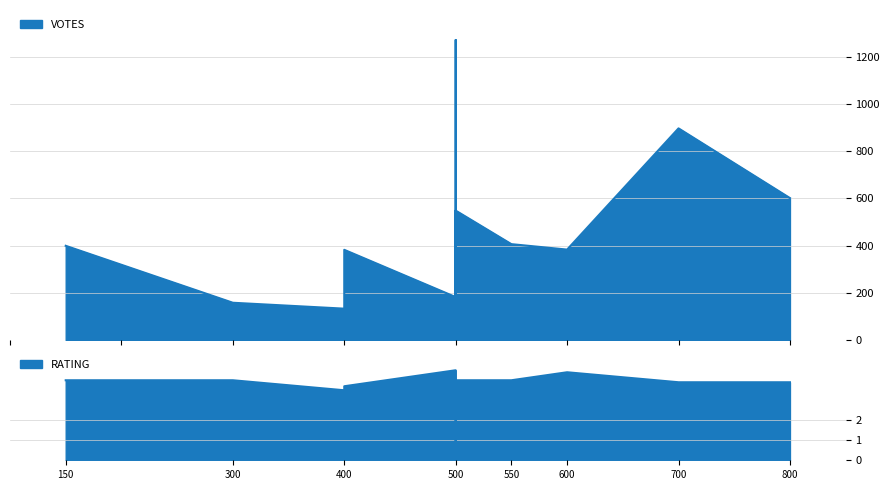

What is the maximum value shown in the chart?

1270.0